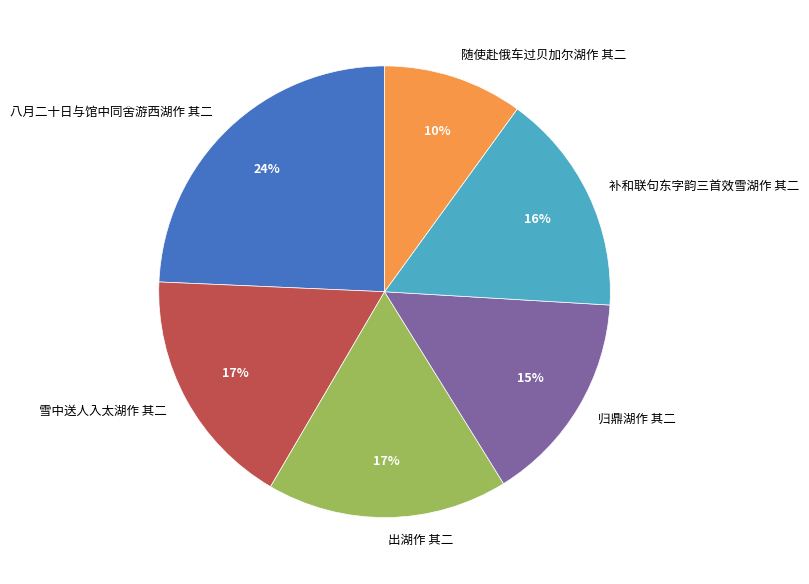

To the nearest percent, what is the average slice percentage?

17%